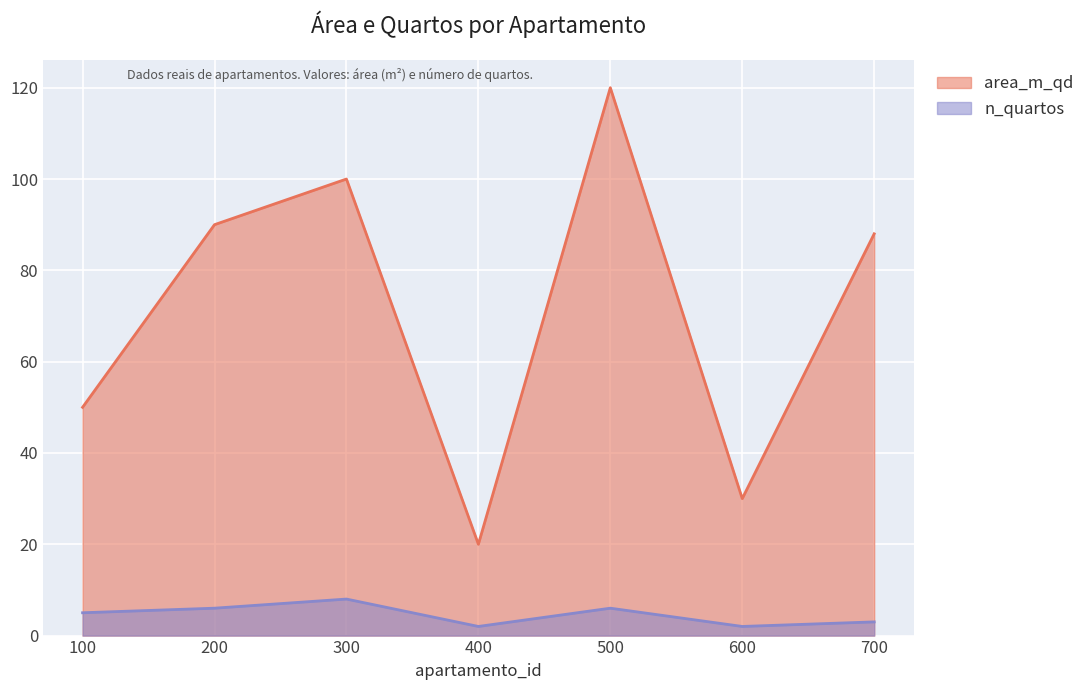

What is the value of the area_m_qd point at the 3rd from the left?

100